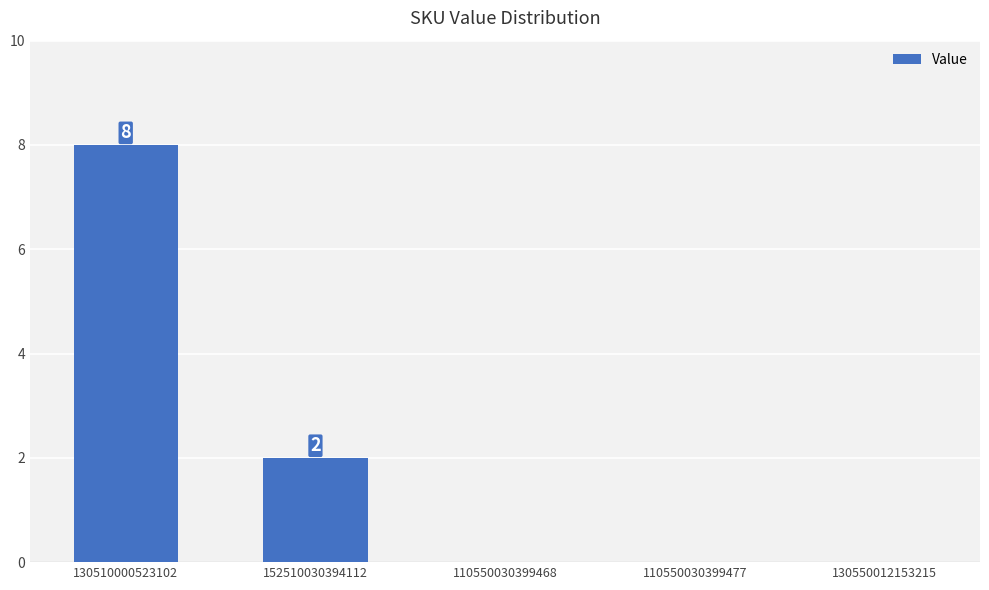

Is it true that the value at 152510030394112 is 2?

True